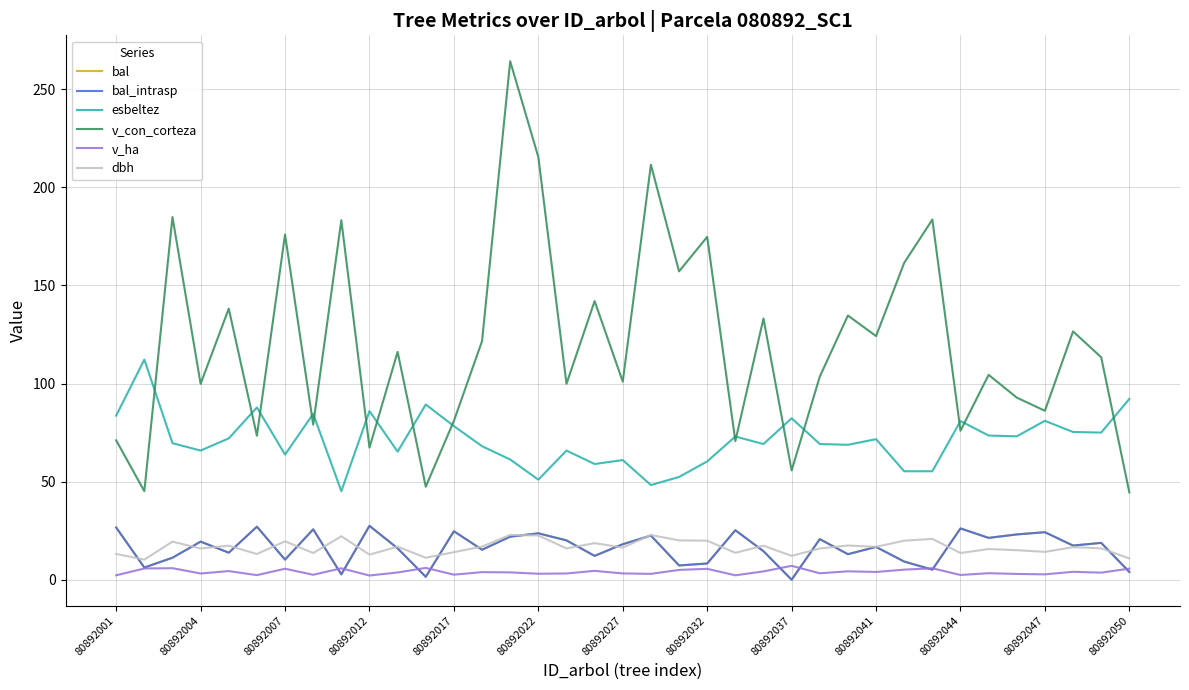

Does the chart display data point markers on the line(s)?

No